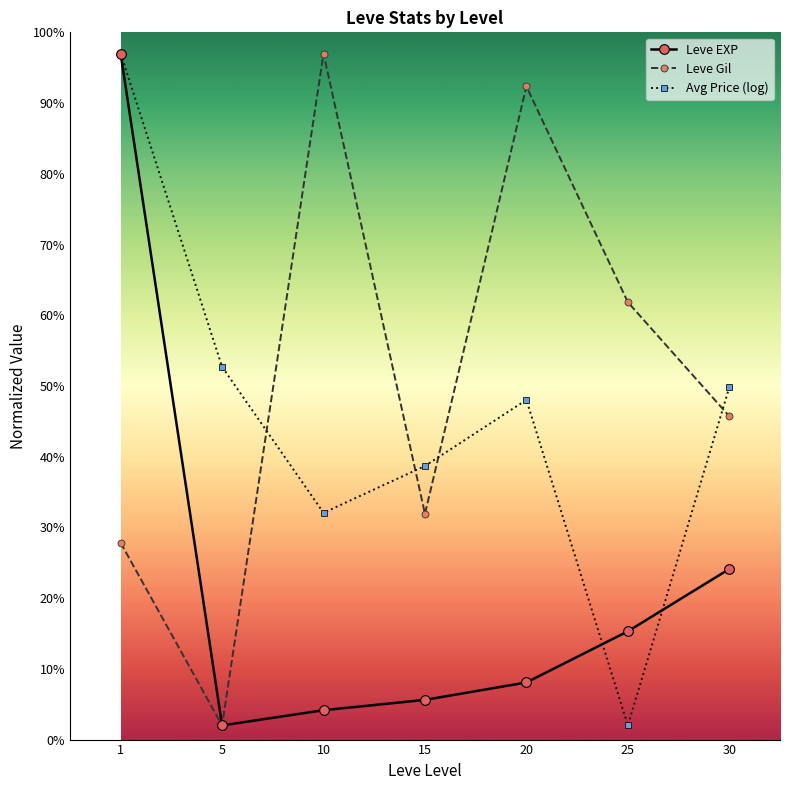

True or false: Leve EXP has more than 0 points higher than both neighbors.

False